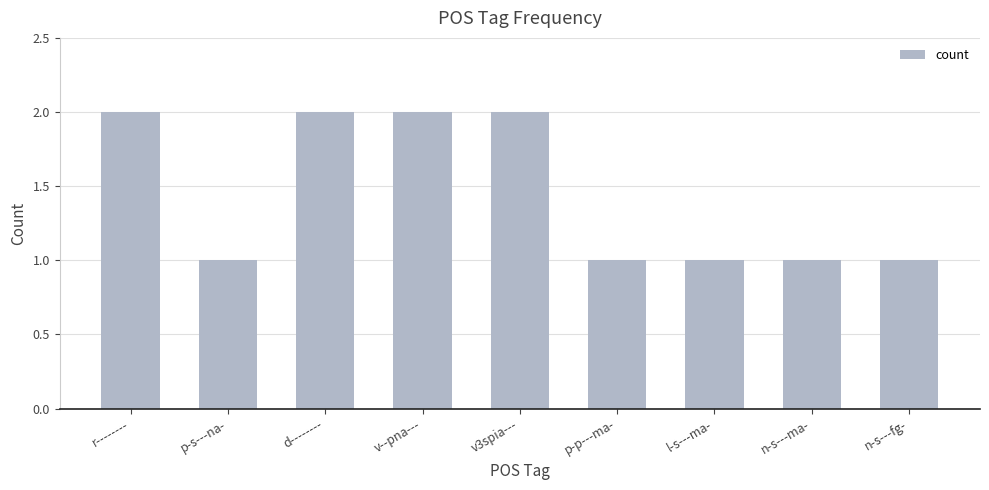

Reading right to left, transcribe all the data shown in this chart.

1	1	1	1	2	2	2	1	2